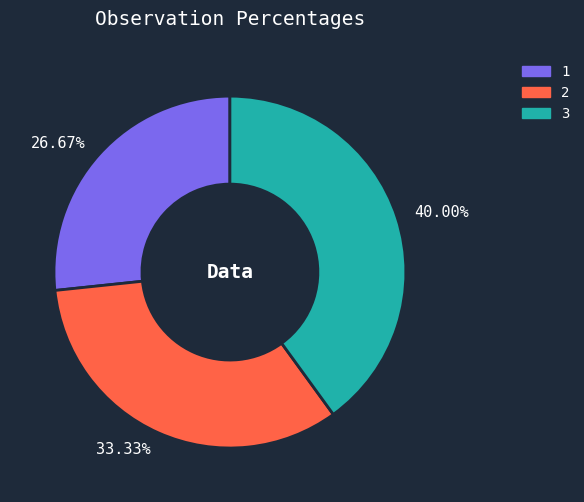

Which has a higher value, 2 or 1?

2